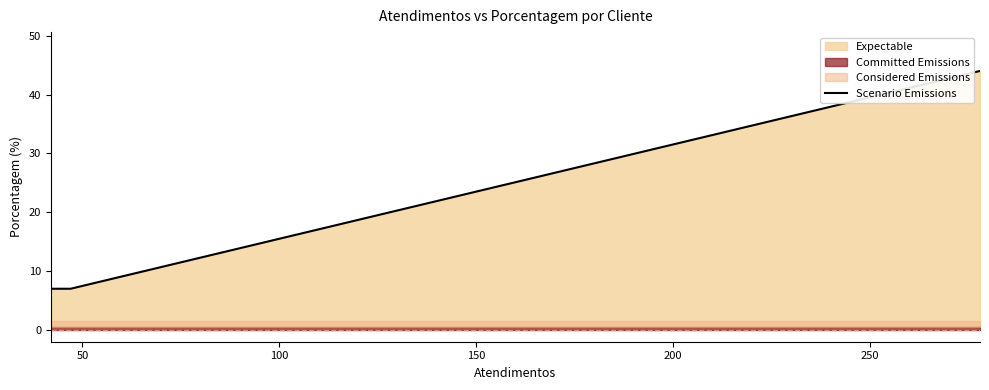

What is the highest value of the Scenario Emissions series?

44